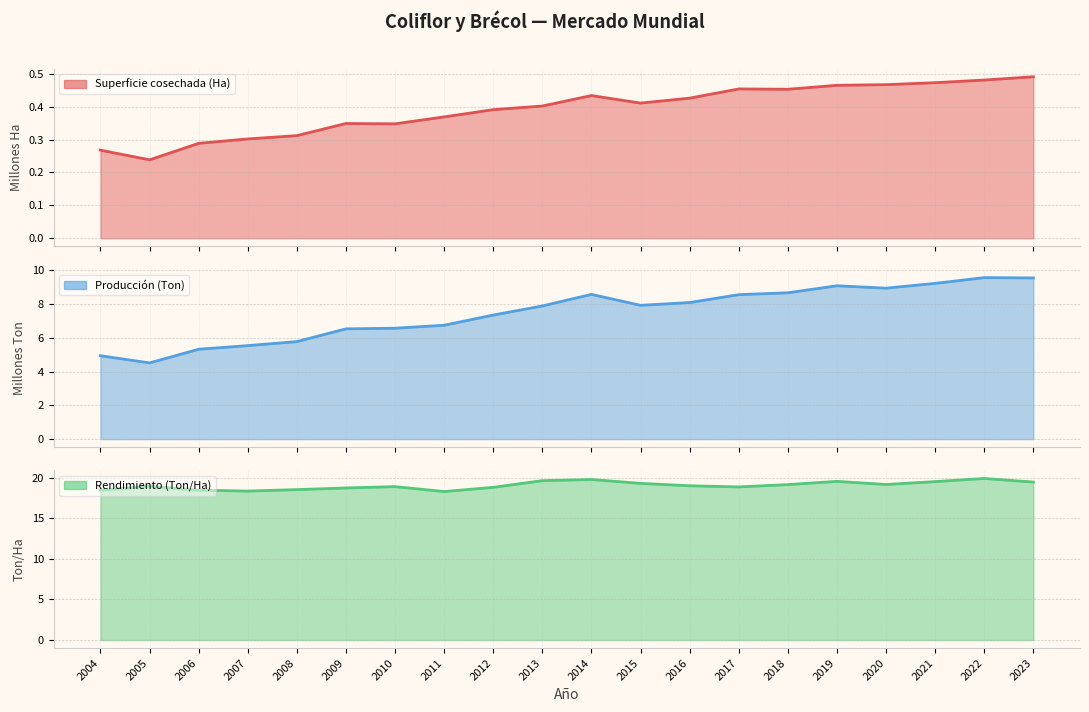

Does the chart display data point markers on the line(s)?

No